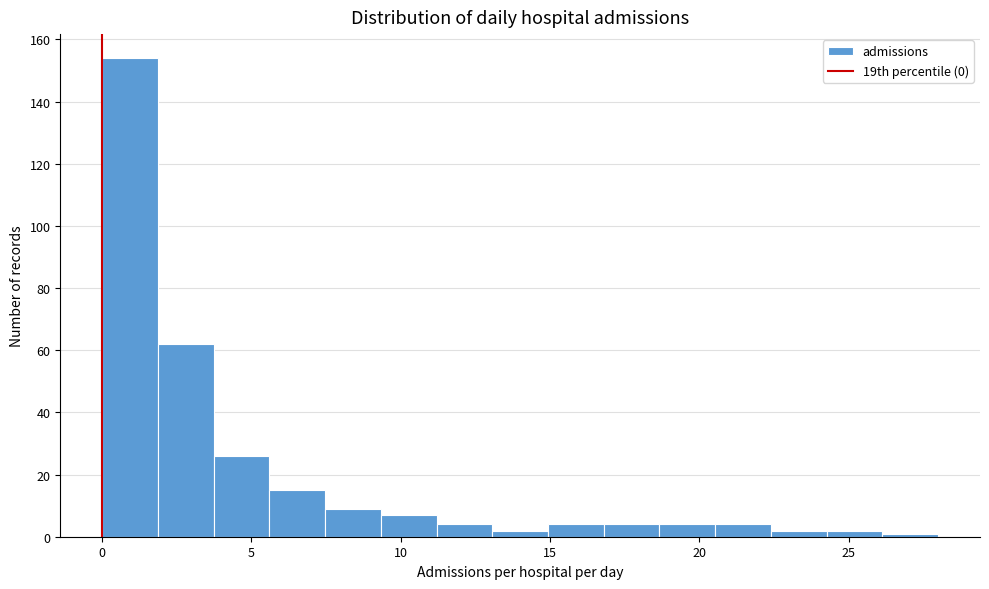

Around what value on the x-axis is the tallest bar? Give the approximate position of its centre, as read against the axis.

1.0